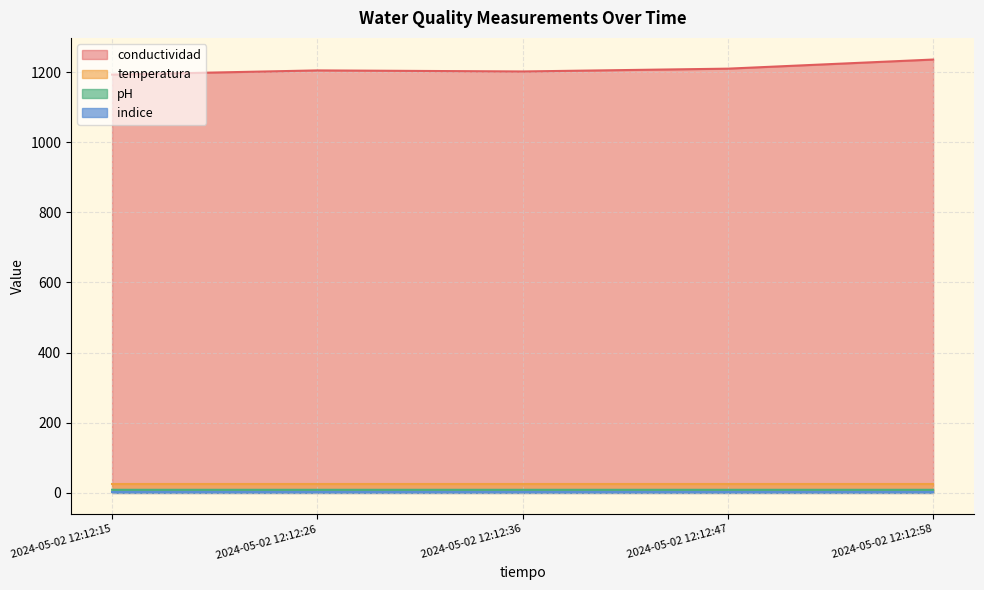

At which category is the sum across all series the highest?

2024-05-02 12:12:58